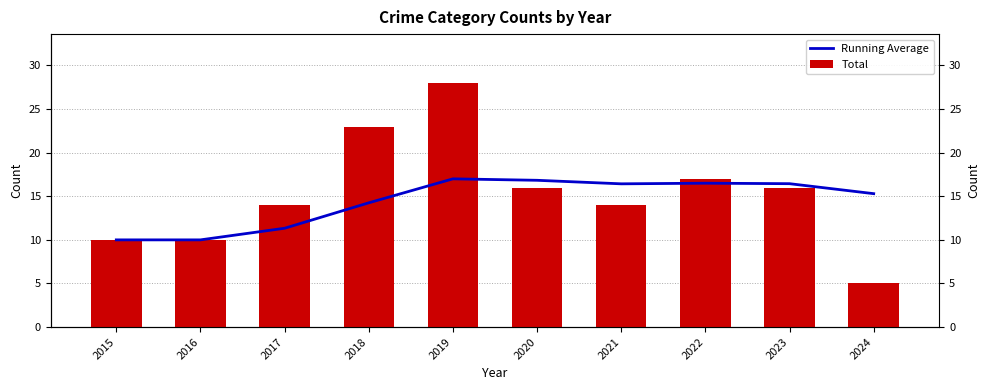

What is the value of the Running Average bar at the 3rd from the left?

11.3